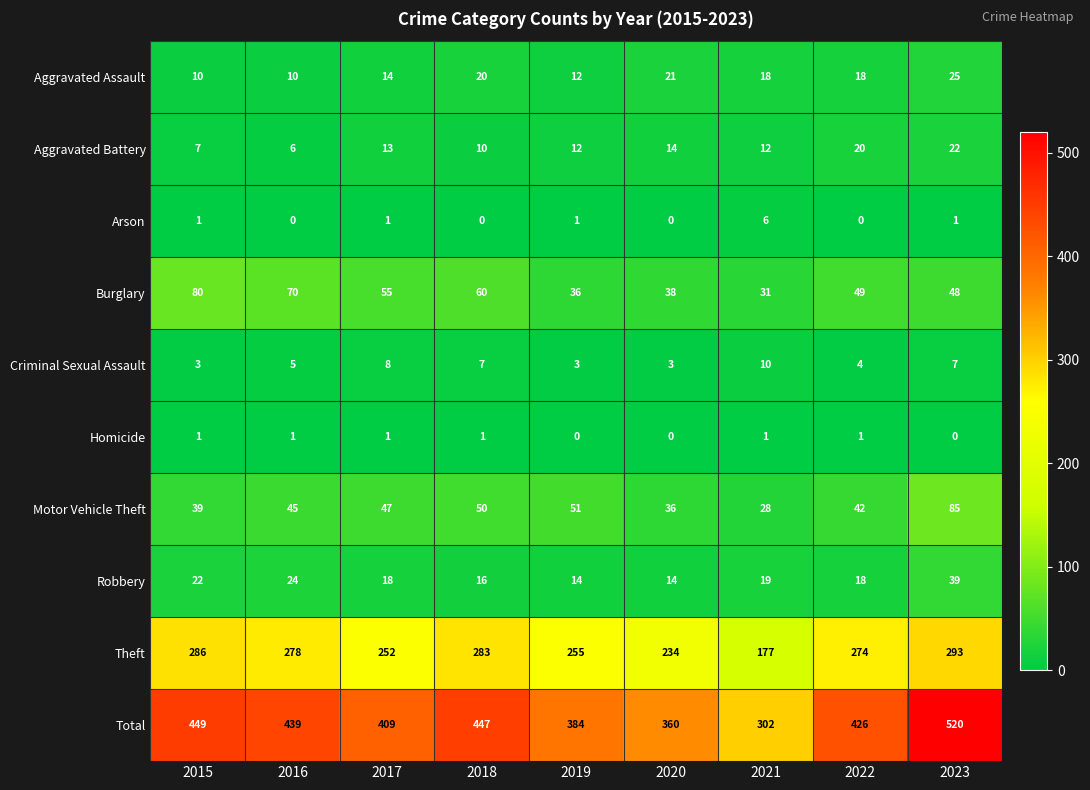

What is the difference between the highest and lowest values at 2023?

520